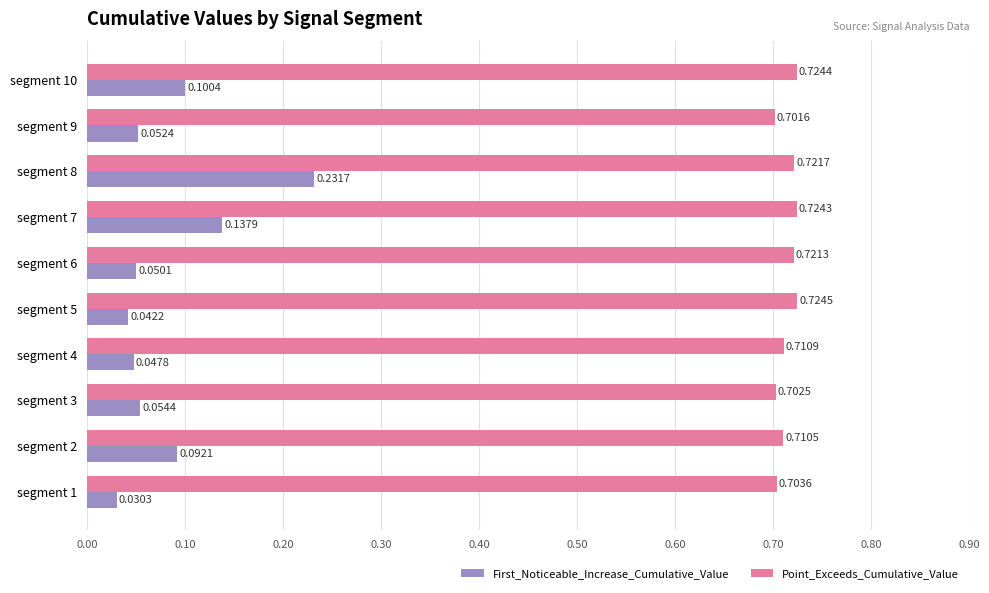

Which series has the widest spread of values?

First_Noticeable_Increase_Cumulative_Value